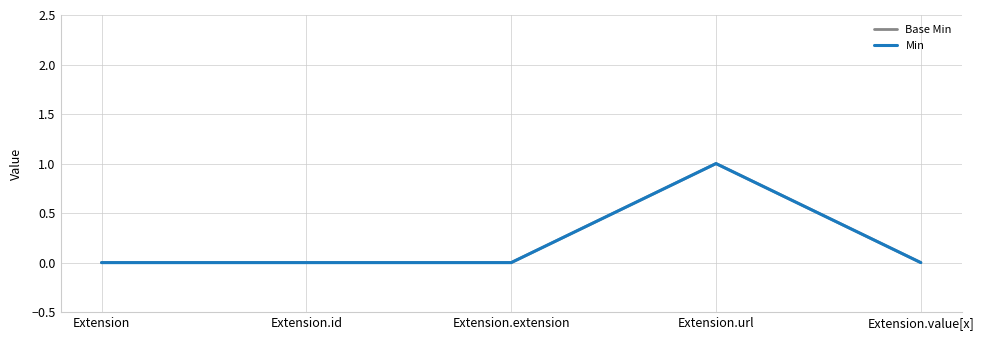

How many interior local peaks does the Base Min series have?

1